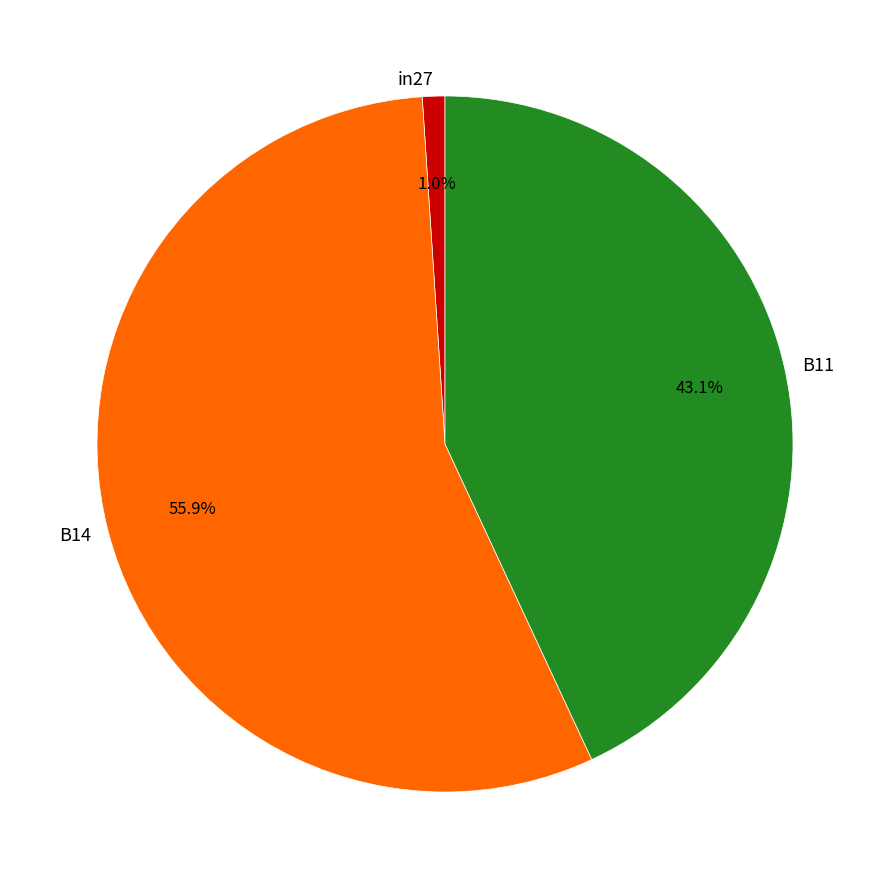

True or false: B11 accounts for 43% of the total.

True